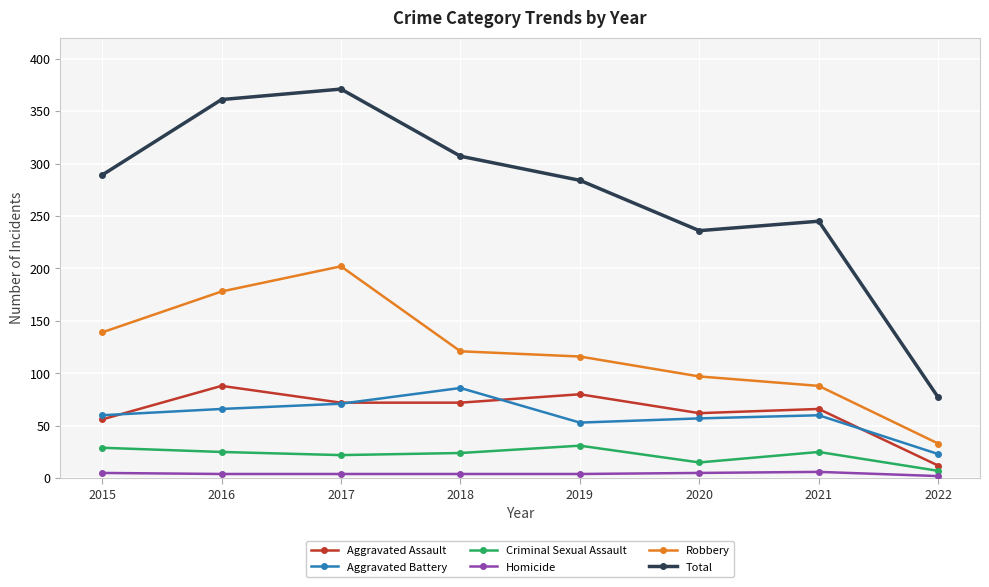

Count the number of data series in this chart.

6